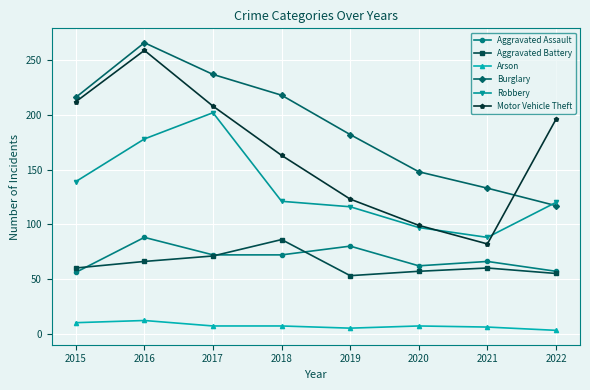

What is the difference between the Aggravated Battery values at 2017 and 2019?

18